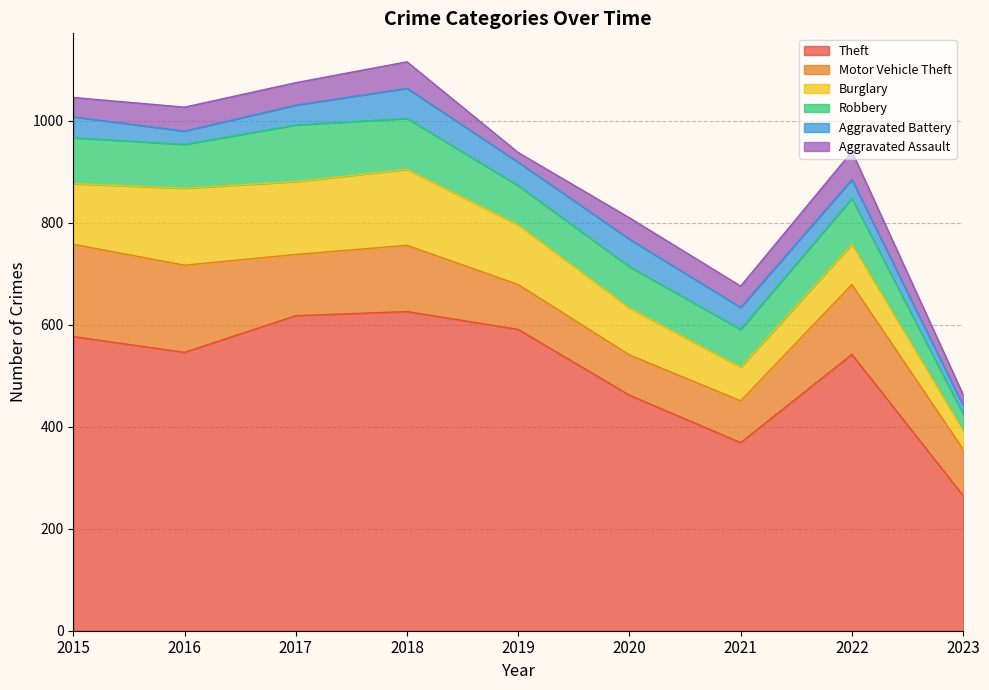

True or false: Aggravated Assault and Burglary intersect in this chart.

False